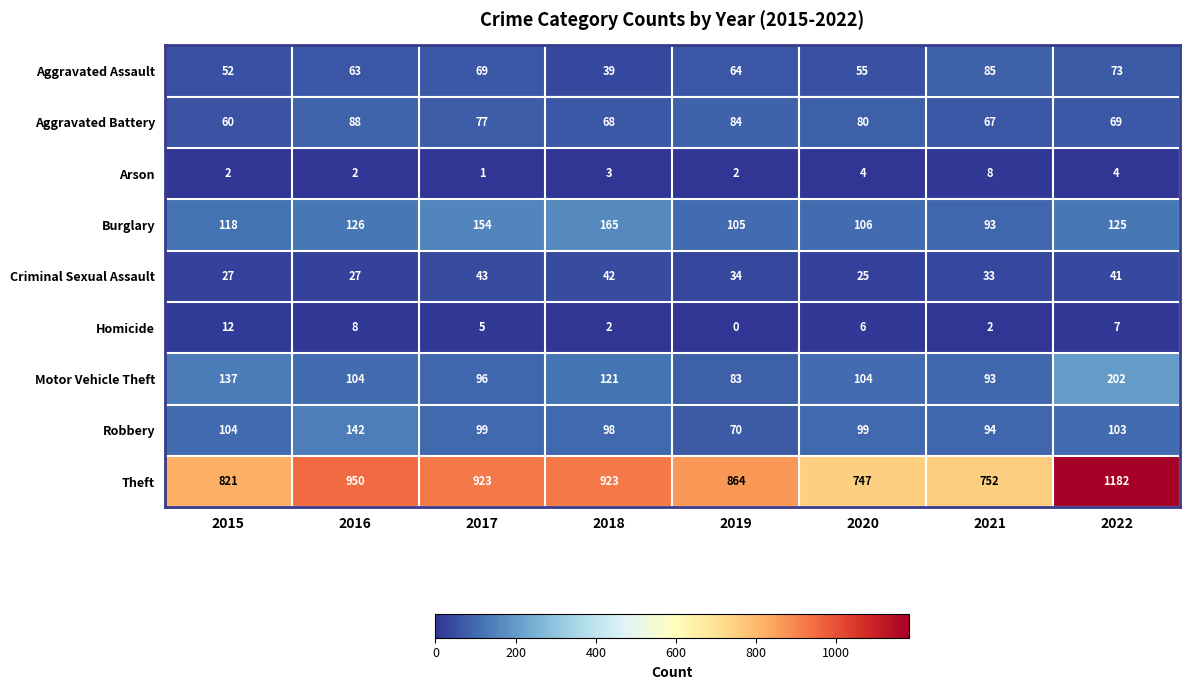

Between 2016 and 2018, which series saw the biggest shift?

Robbery